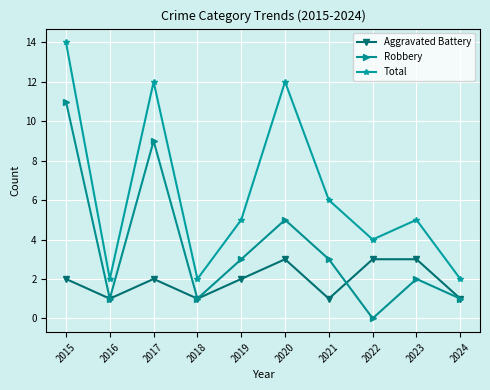

Where is Total nearest to the value 8?

2021